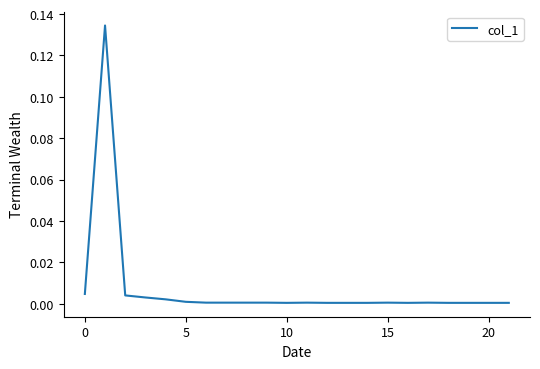

What is the label of the 22nd point from the left?

21